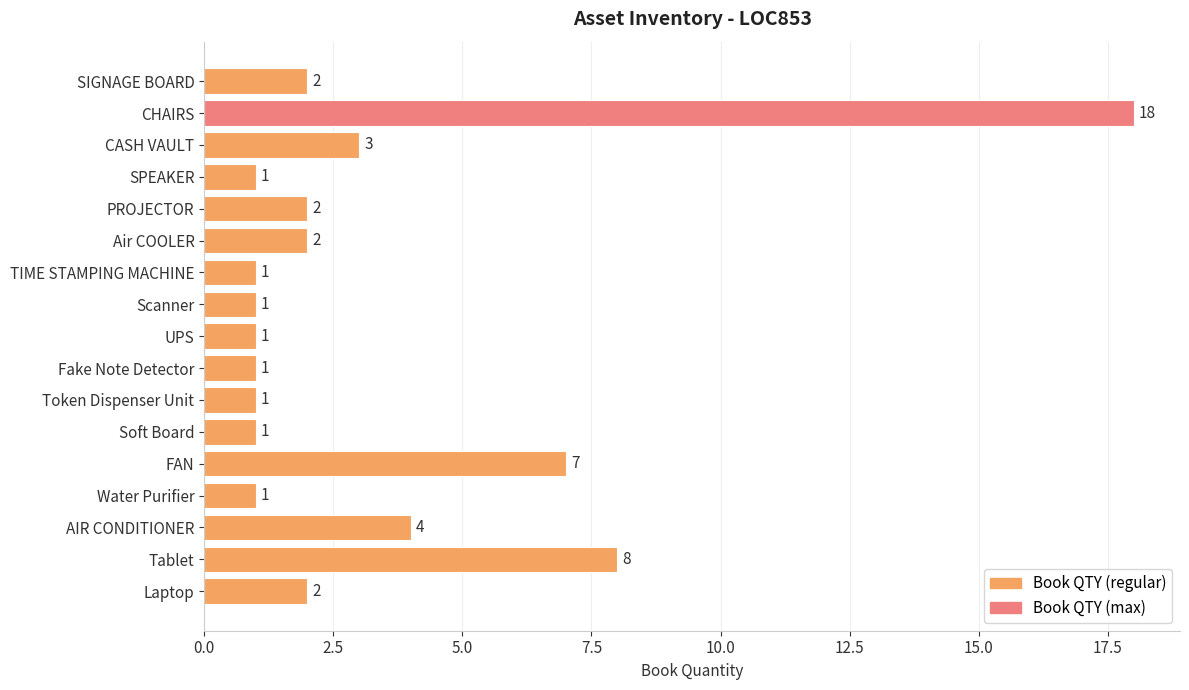

Where is the data nearest to the value 9?

Tablet